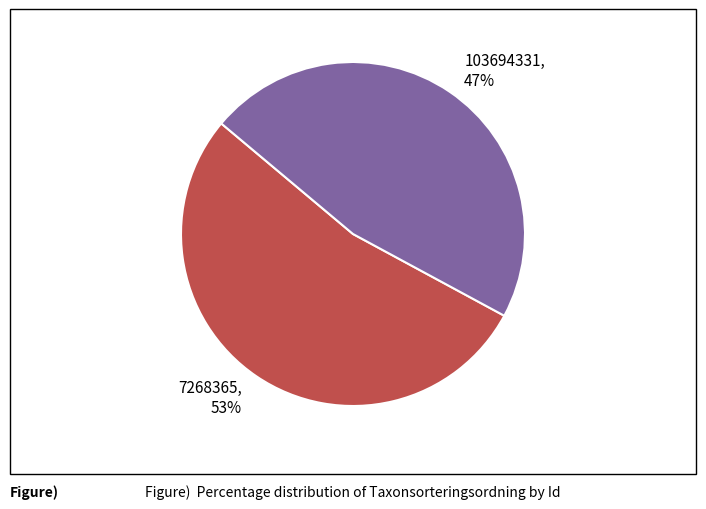

Combined, do 7268365 and 103694331 account for over 50%?

Yes